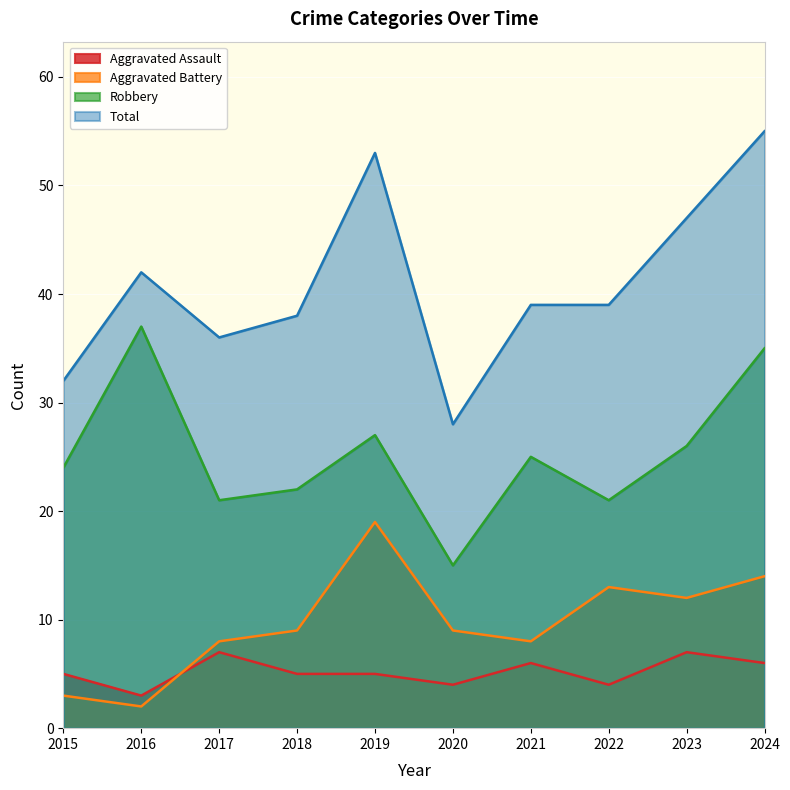

Reading left to right, transcribe all the data shown in this chart.

Aggravated Assault: 5	3	7	5	5	4	6	4	7	6
Aggravated Battery: 3	2	8	9	19	9	8	13	12	14
Robbery: 24	37	21	22	27	15	25	21	26	35
Total: 32	42	36	38	53	28	39	39	47	55